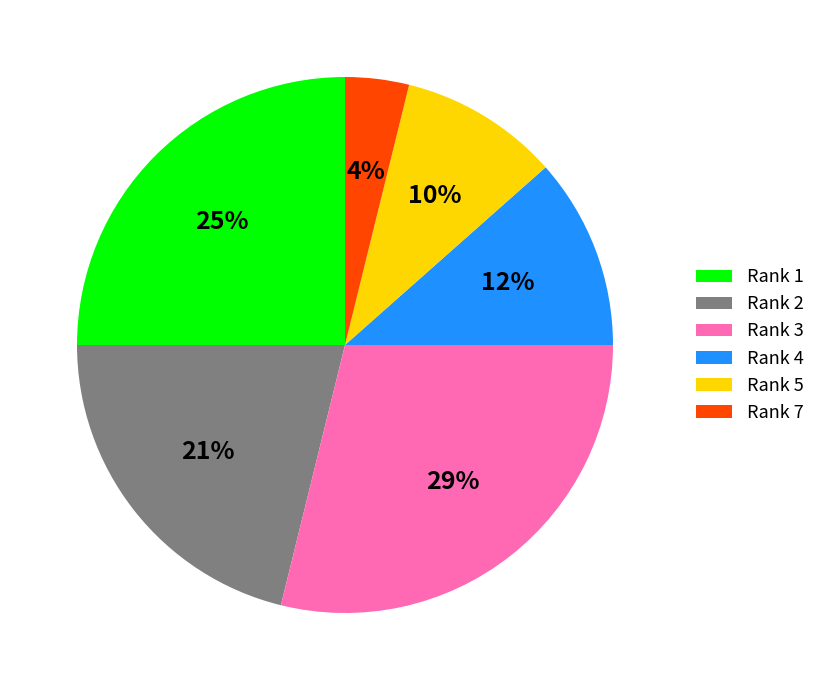

To the nearest percent, what portion does Rank 4 represent?

12%